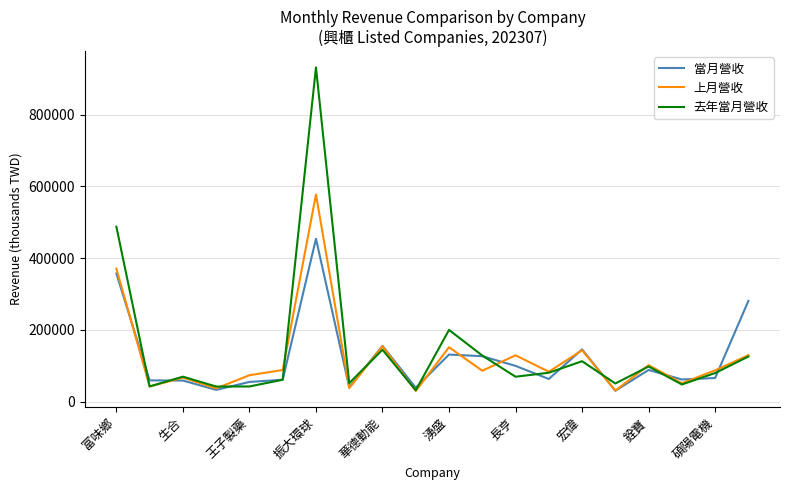

What is the greatest value displayed?

931642